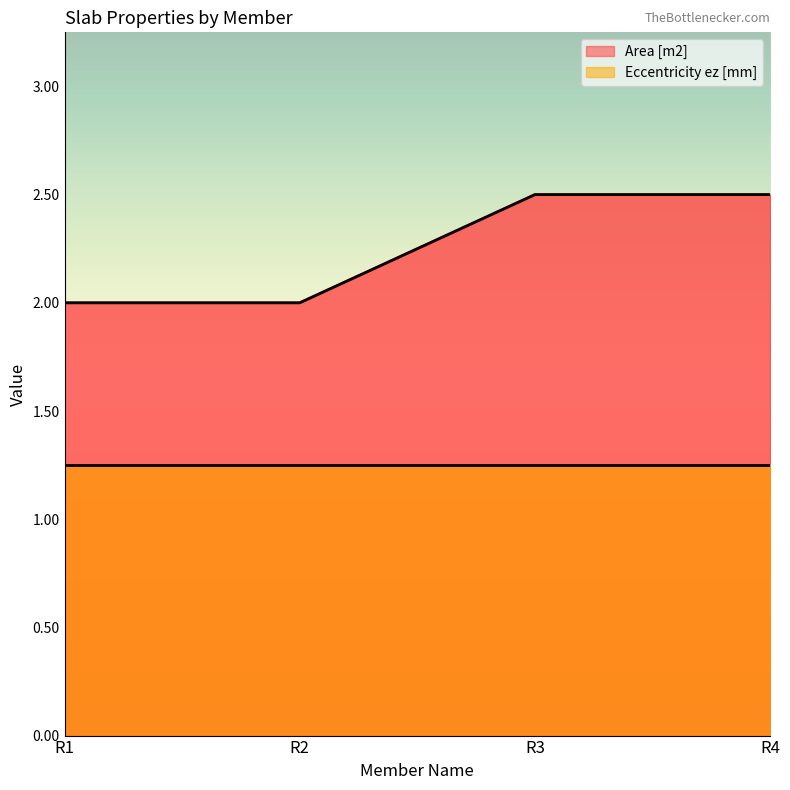

Reading left to right, what are all the values shown in this chart?

2.0	2.0	2.5	2.5